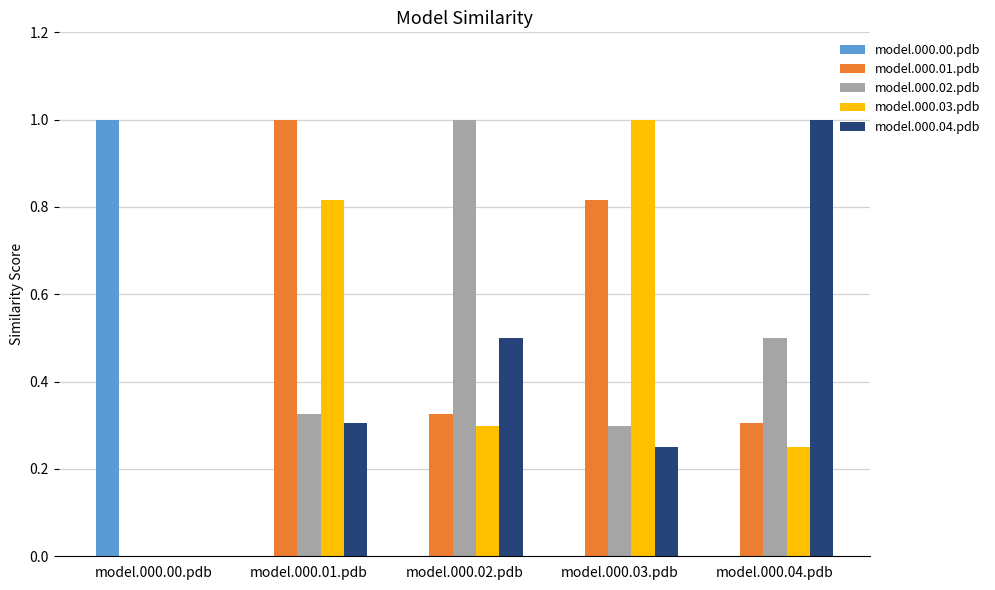

Does the chart contain stacked bars?

No